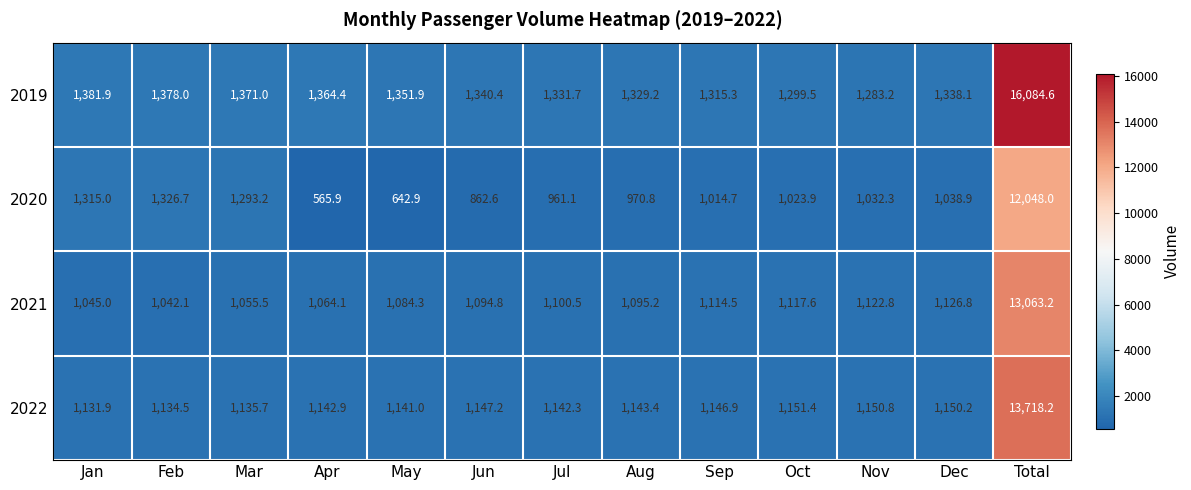

What is the average value of the 2021 series?

2009.7